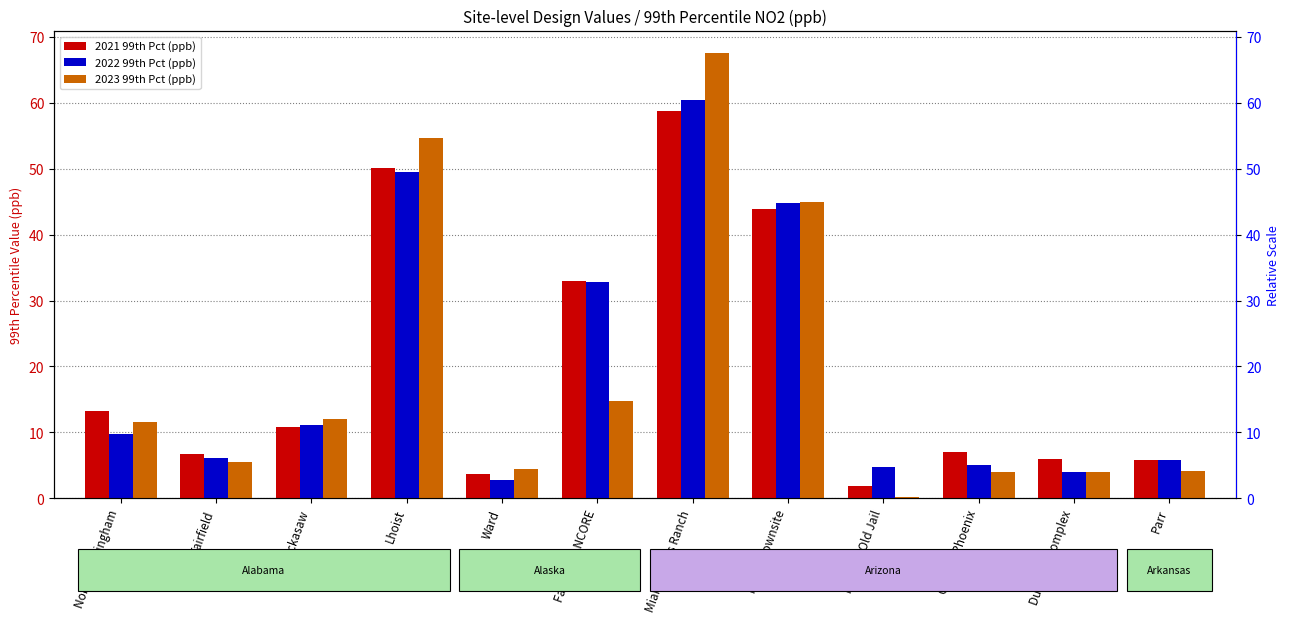

Which category has the lowest value in the 2023 99th Pct (ppb) series?

Hayden Old Jail